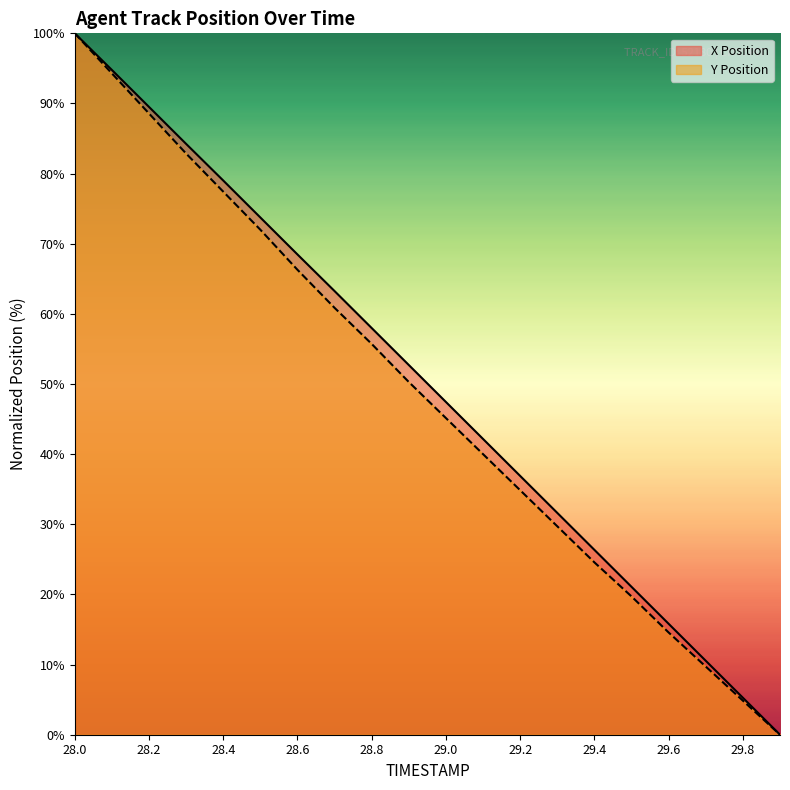

Reading left to right, extract all data points from this chart.

X Position: 100.0	94.8	89.5	84.2	79.0	73.7	68.5	63.2	58.0	52.7	47.4	42.2	36.9	31.6	26.4	21.1	15.8	10.5	5.3	0.0
Y Position: 100.0	94.3	88.6	82.9	77.4	72.0	66.3	60.9	55.7	50.3	45.1	40.0	34.9	29.7	24.6	19.7	14.6	9.7	4.9	0.0